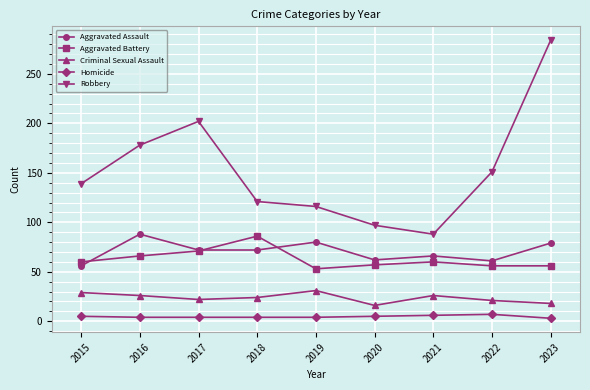

Which series has the largest range (max minus min)?

Robbery